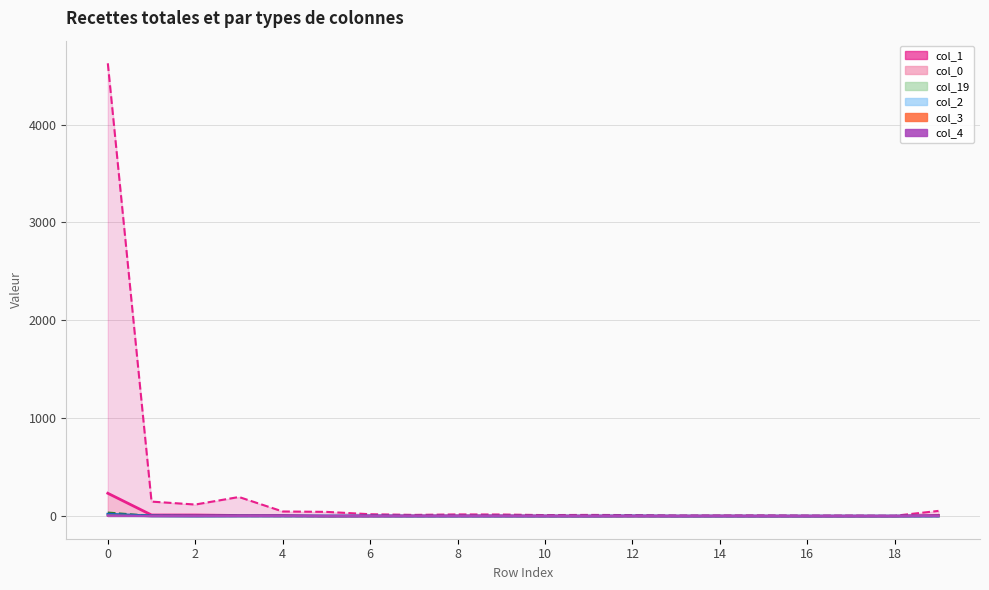

How many values in col_3 are above zero?

1